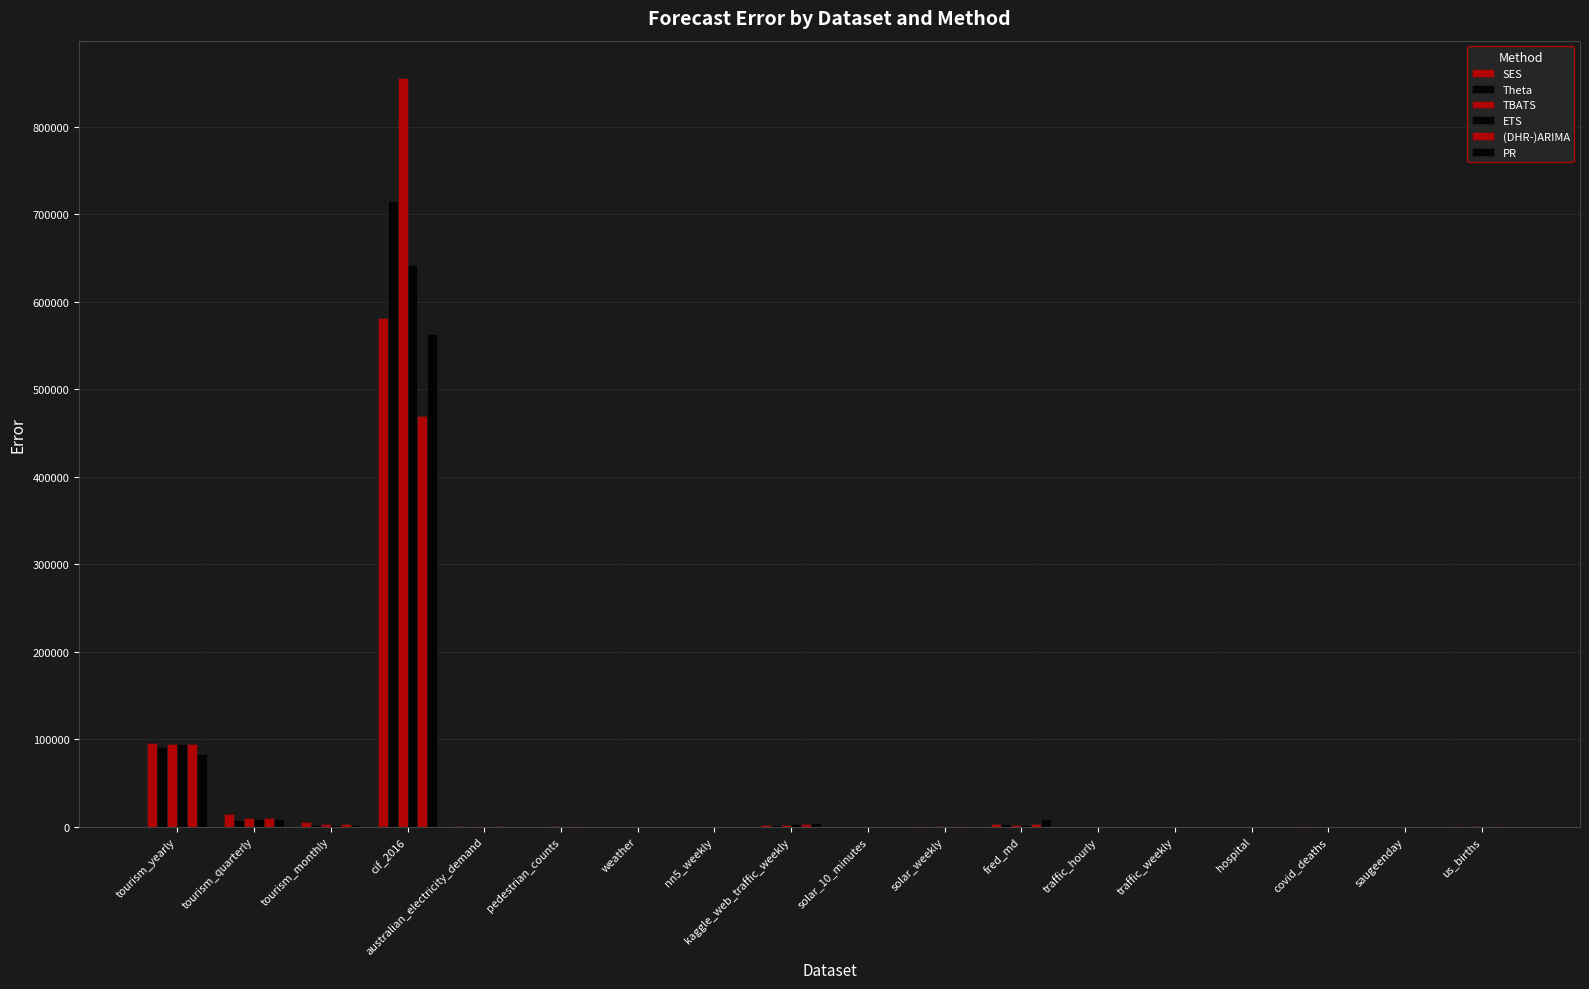

How many data points in ETS are above 419?

9